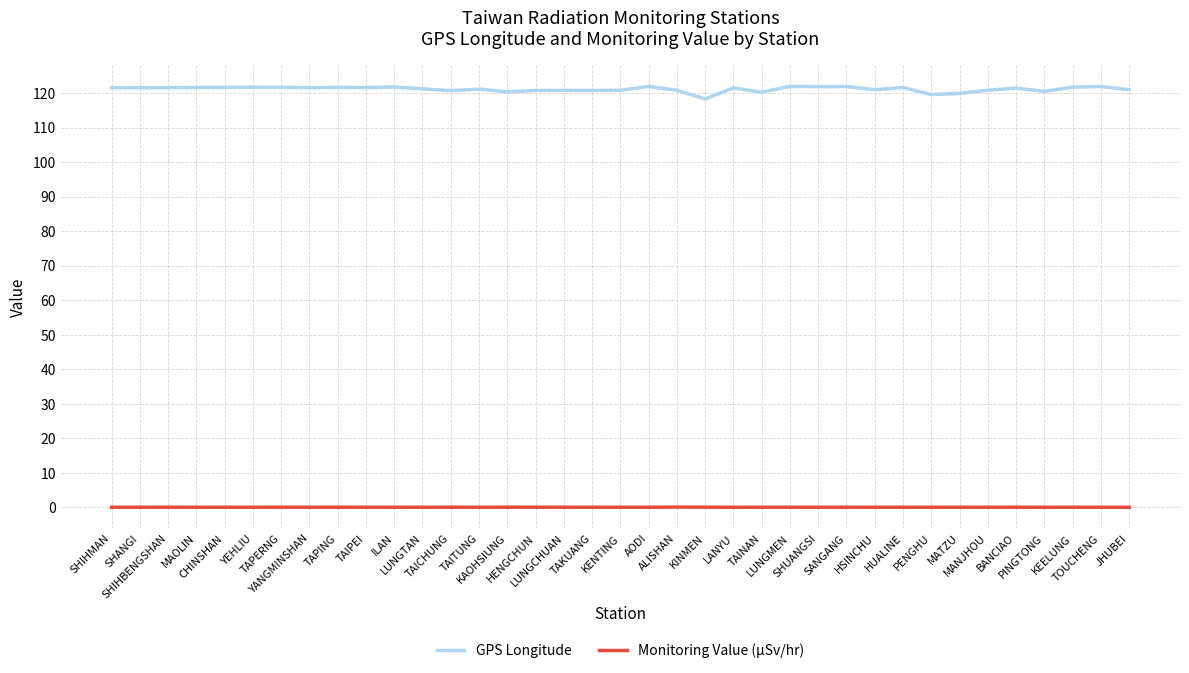

True or false: Monitoring Value (µSv/hr) and GPS Longitude intersect in this chart.

False